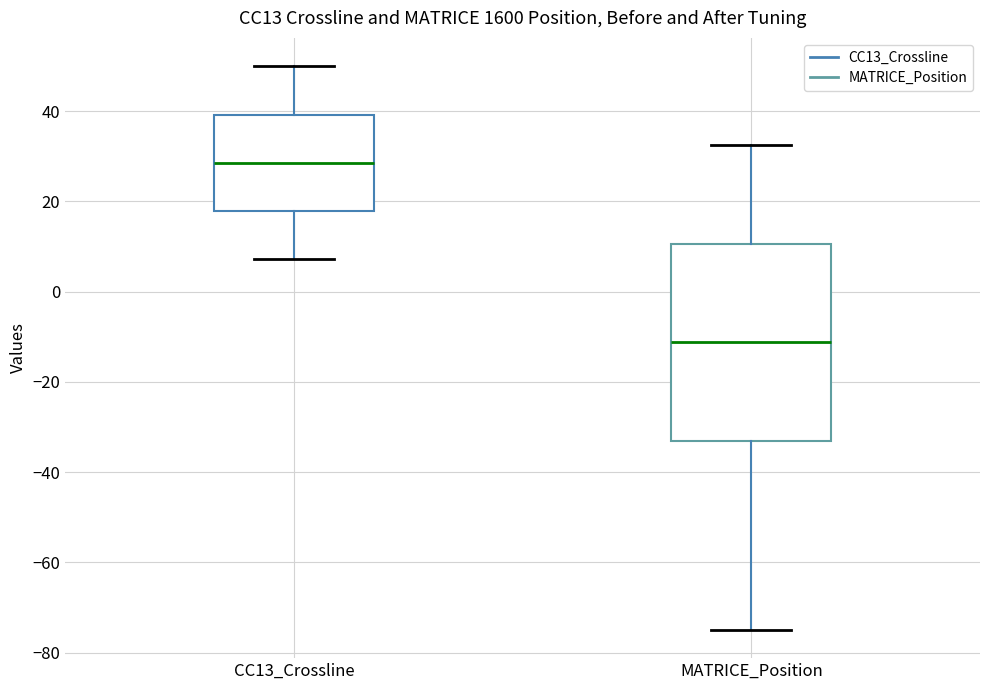

Reading left to right, read every box against the y-axis: the position of its median line, the range the box covers, and the ends of its whiskers. The values are not printed on the chart, so give them approximately, as read against the axis.

CC13_Crossline: median 28, box 18 to 40, whiskers 8 to 50
MATRICE_Position: median -12, box -34 to 10, whiskers -74 to 32